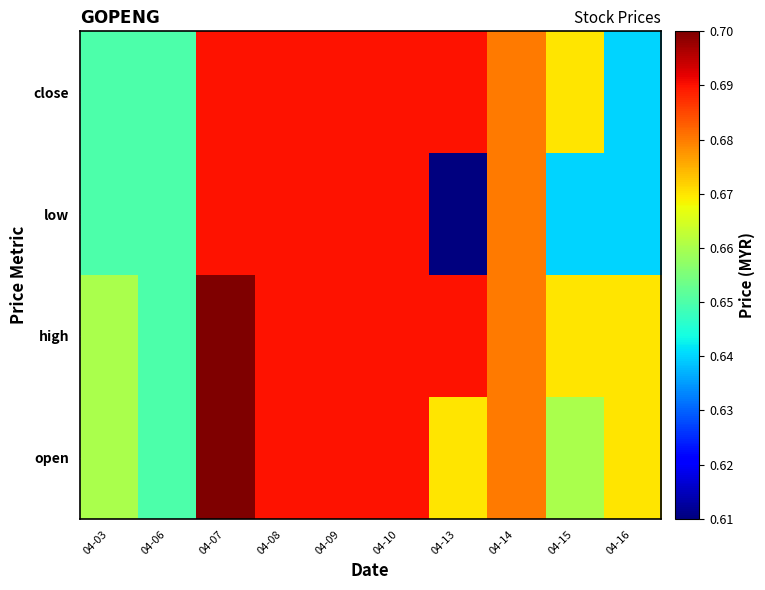

Reading right to left, what are all the values shown in this chart?

open: 04-16=0.7	04-15=0.7	04-14=0.7	04-13=0.7	04-10=0.7	04-09=0.7	04-08=0.7	04-07=0.7	04-06=0.7	04-03=0.7
high: 04-16=0.7	04-15=0.7	04-14=0.7	04-13=0.7	04-10=0.7	04-09=0.7	04-08=0.7	04-07=0.7	04-06=0.7	04-03=0.7
low: 04-16=0.6	04-15=0.6	04-14=0.7	04-13=0.6	04-10=0.7	04-09=0.7	04-08=0.7	04-07=0.7	04-06=0.7	04-03=0.7
close: 04-16=0.6	04-15=0.7	04-14=0.7	04-13=0.7	04-10=0.7	04-09=0.7	04-08=0.7	04-07=0.7	04-06=0.7	04-03=0.7